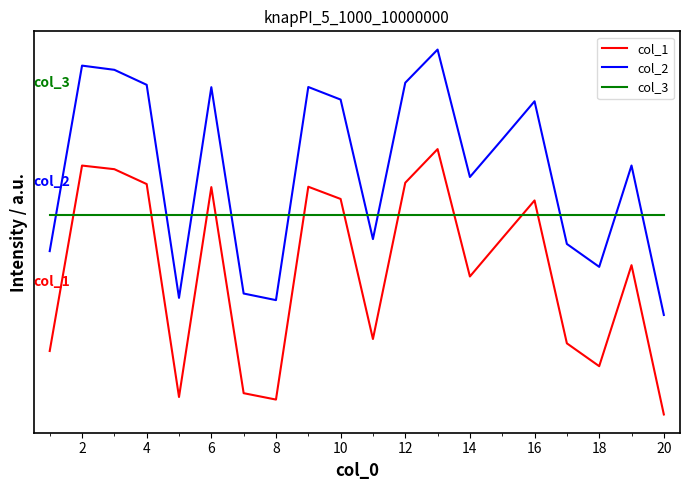

List the series in order of their overall mean, lowest first.

col_1, col_3, col_2